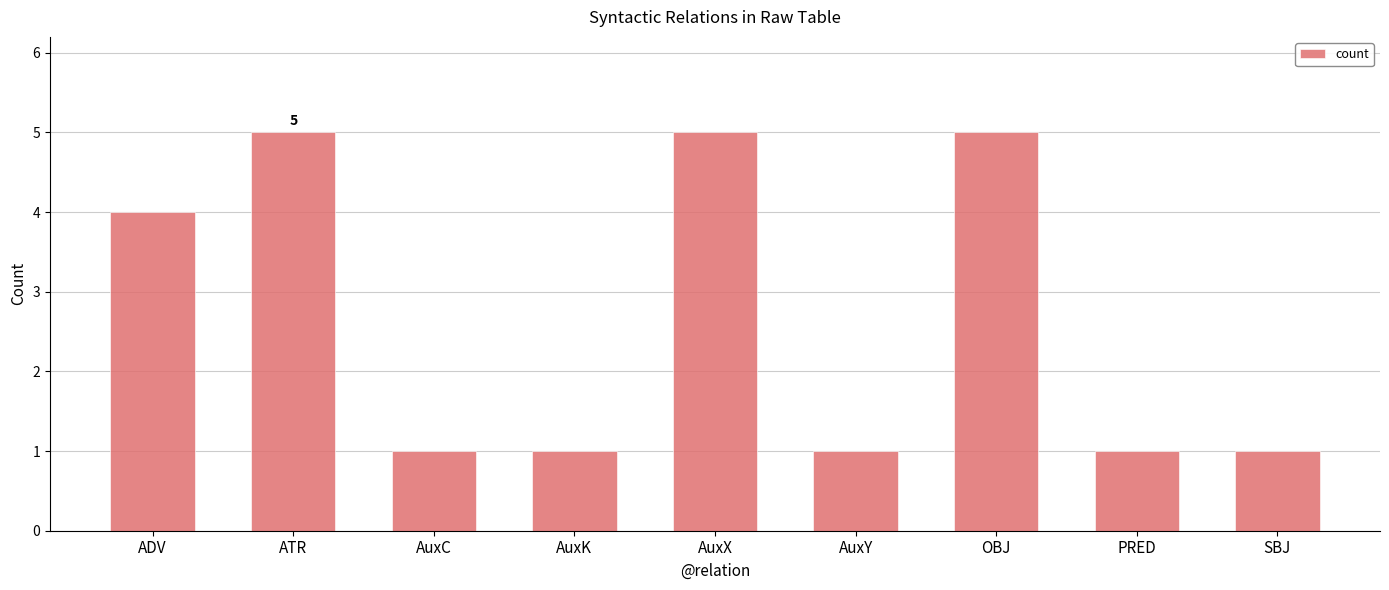

What is the greatest value displayed?

5